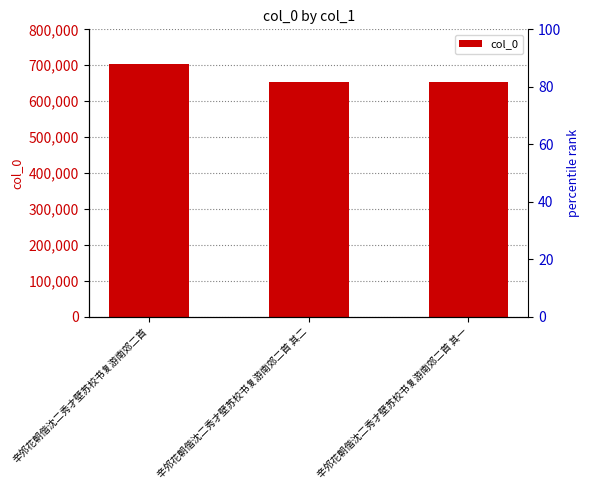

Is it true that the value at 辛邜花朝偕沈二秀才壁苏校书复游南郊二首 其一 is 652937?

True